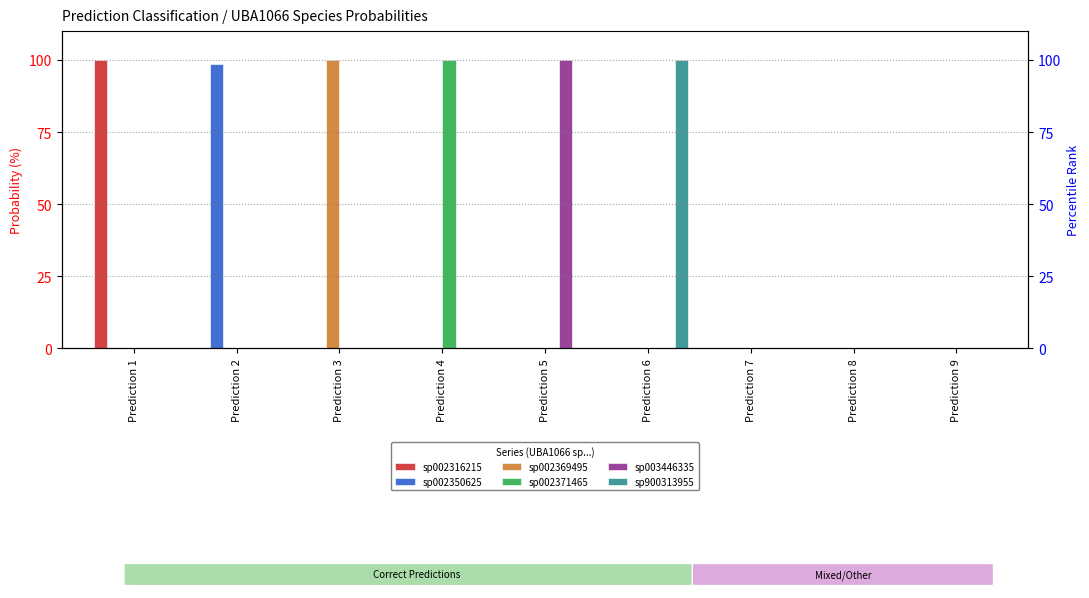

At which label does sp002371465 reach its minimum?

Prediction 1